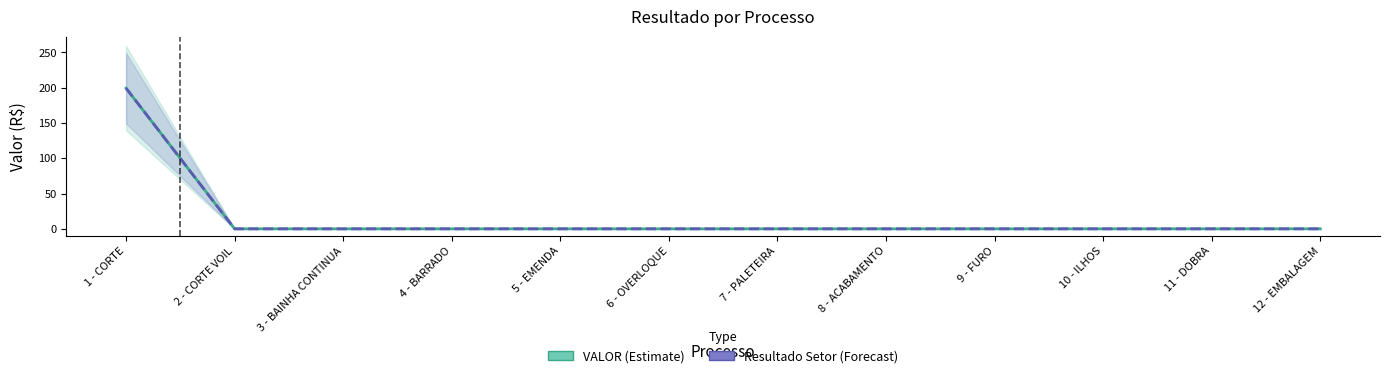

At which label is Resultado Setor (Forecast) closest to 99?

2 - CORTE VOIL